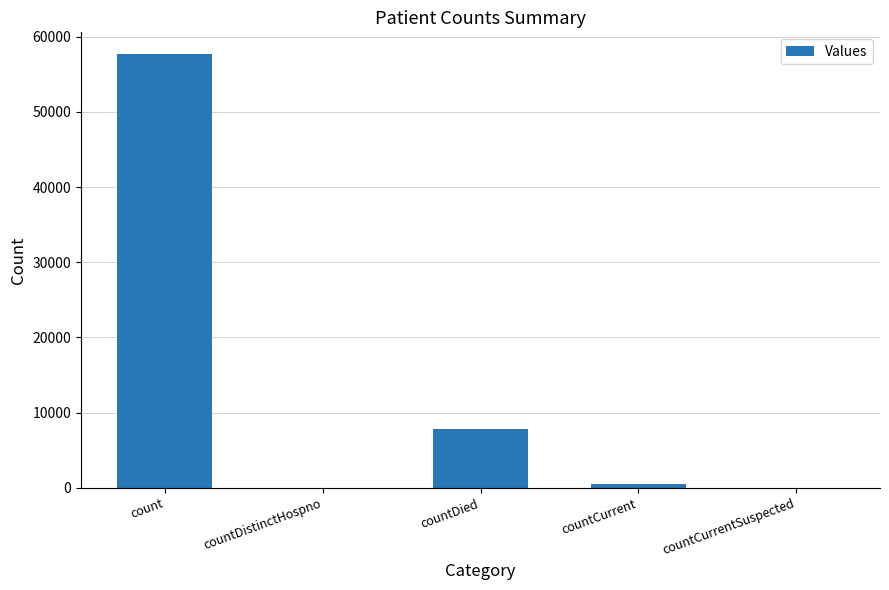

At which category does the chart reach its peak across all series?

count